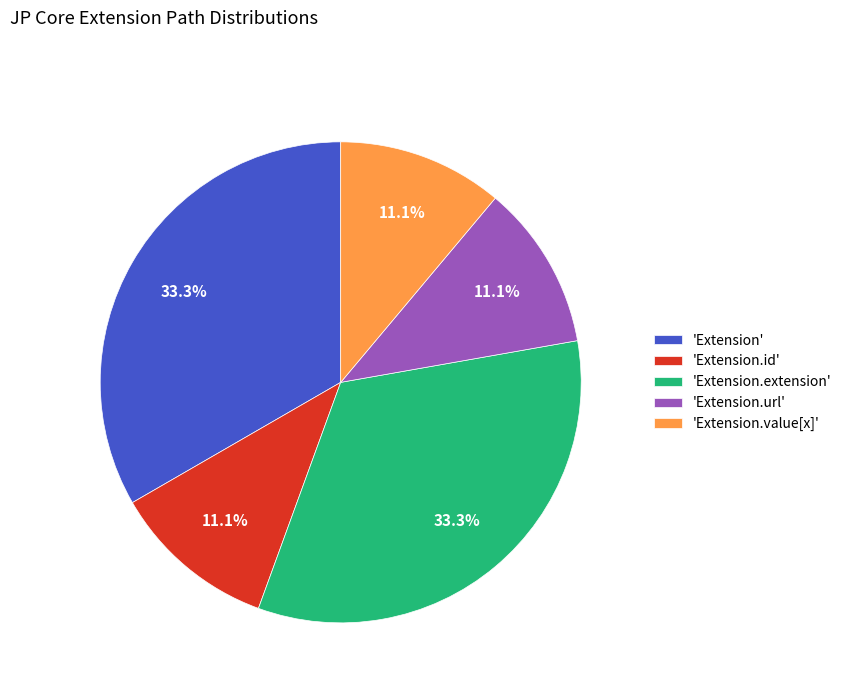

Between 'Extension.url' and 'Extension.extension', which is larger?

'Extension.extension'